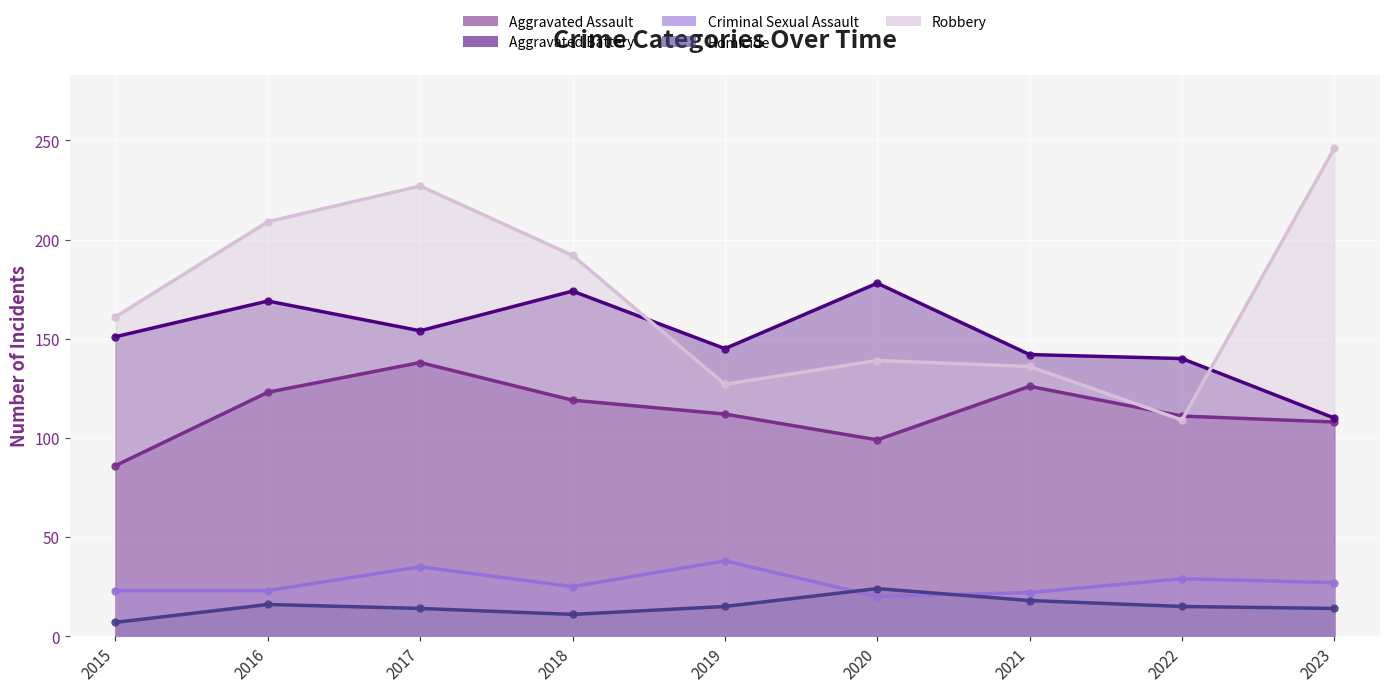

Reading right to left, extract all data points from this chart.

Aggravated Assault: 2023=108	2022=111	2021=126	2020=99	2019=112	2018=119	2017=138	2016=123	2015=86
Aggravated Battery: 2023=110	2022=140	2021=142	2020=178	2019=145	2018=174	2017=154	2016=169	2015=151
Criminal Sexual Assault: 2023=27	2022=29	2021=22	2020=20	2019=38	2018=25	2017=35	2016=23	2015=23
Homicide: 2023=14	2022=15	2021=18	2020=24	2019=15	2018=11	2017=14	2016=16	2015=7
Robbery: 2023=246	2022=109	2021=136	2020=139	2019=127	2018=192	2017=227	2016=209	2015=161